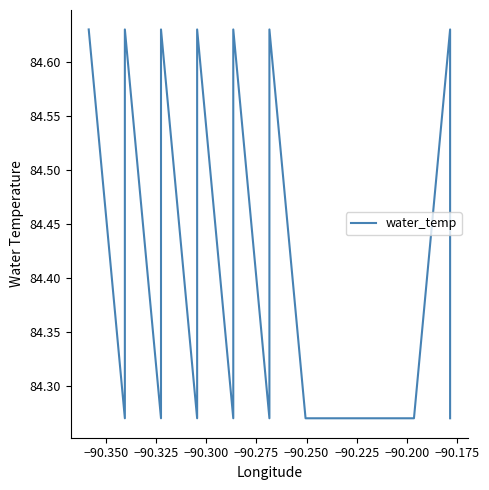

Reading left to right, transcribe all the data shown in this chart.

84.6	84.3	84.6	84.3	84.6	84.3	84.6	84.3	84.6	84.3	84.6	84.3	84.3	84.3	84.3	84.3	84.3	84.3	84.6	84.3